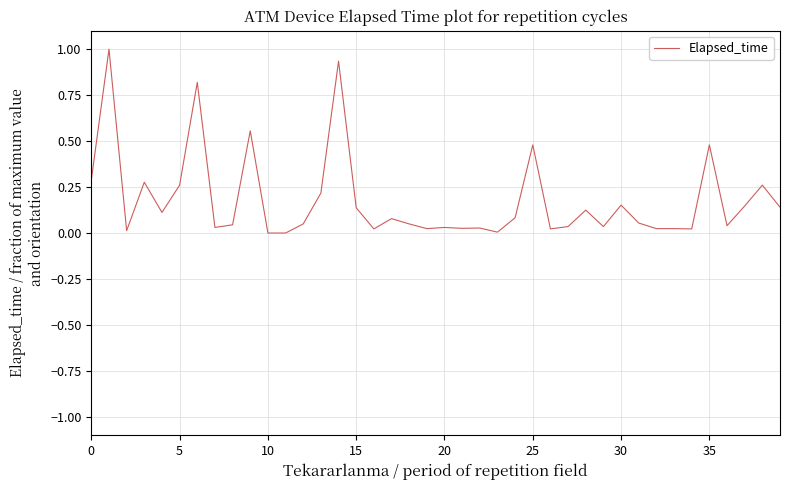

What is the difference between the maximum and minimum values?

1.0